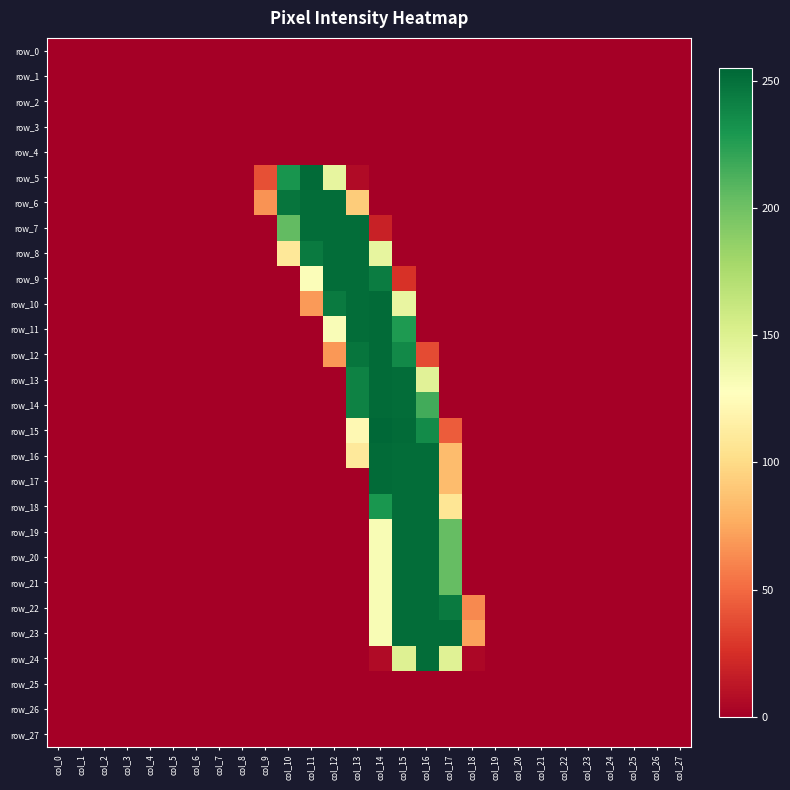

Which category has the highest value in the row_6 series?

col_11